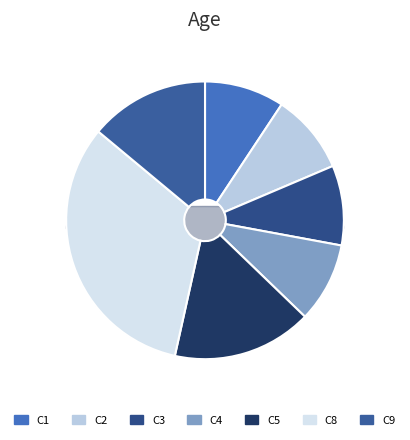

What is the ratio of the value at C3 to the value at C4?

1.0